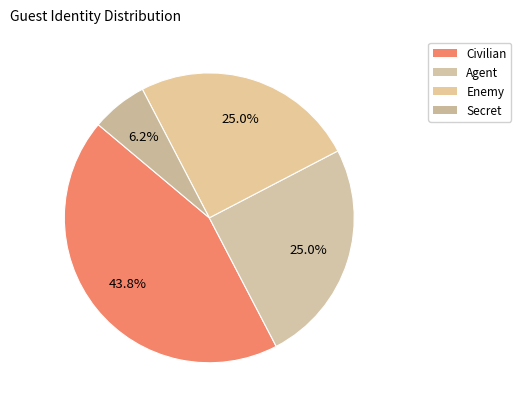

How many segments does this pie chart have?

4